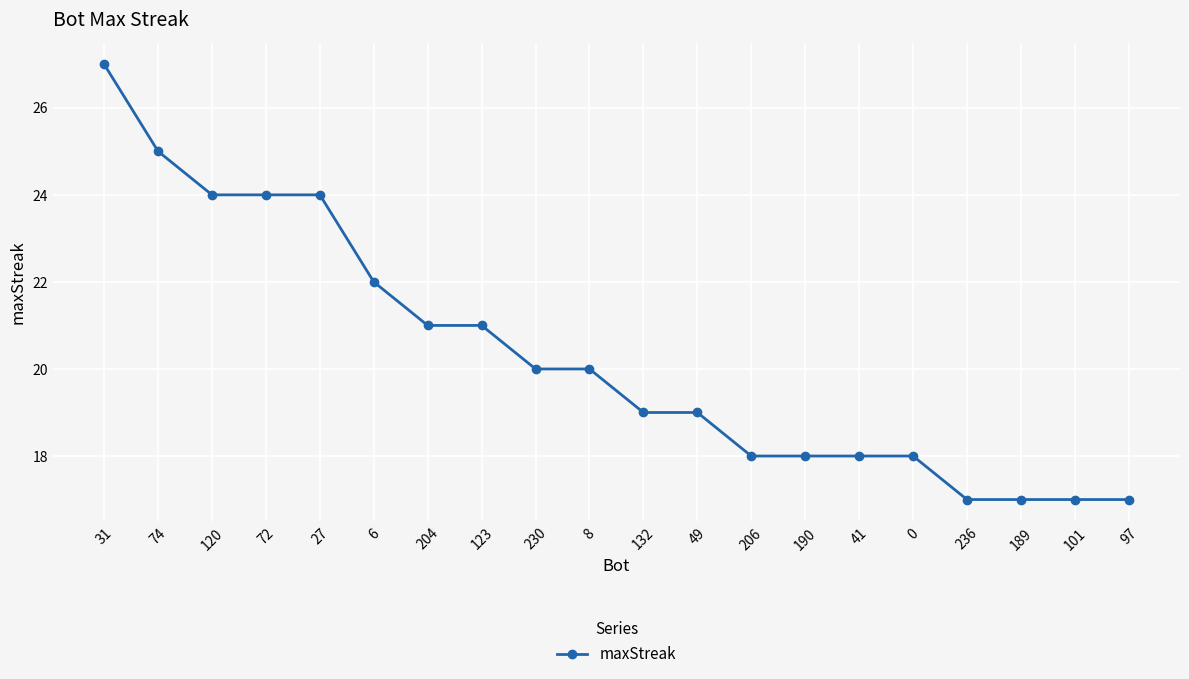

Approximately how many times larger is the value at 74 compared to 206?

1.4